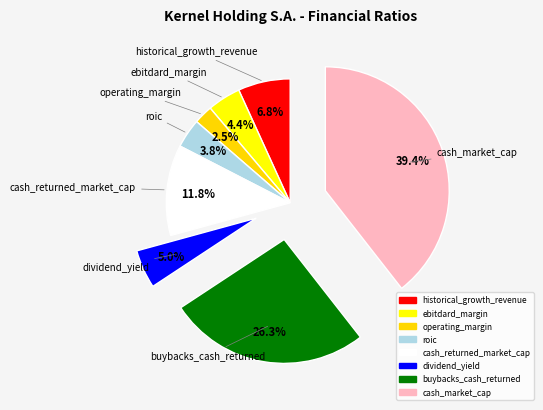

True or false: cash_market_cap accounts for 52% of the total.

False